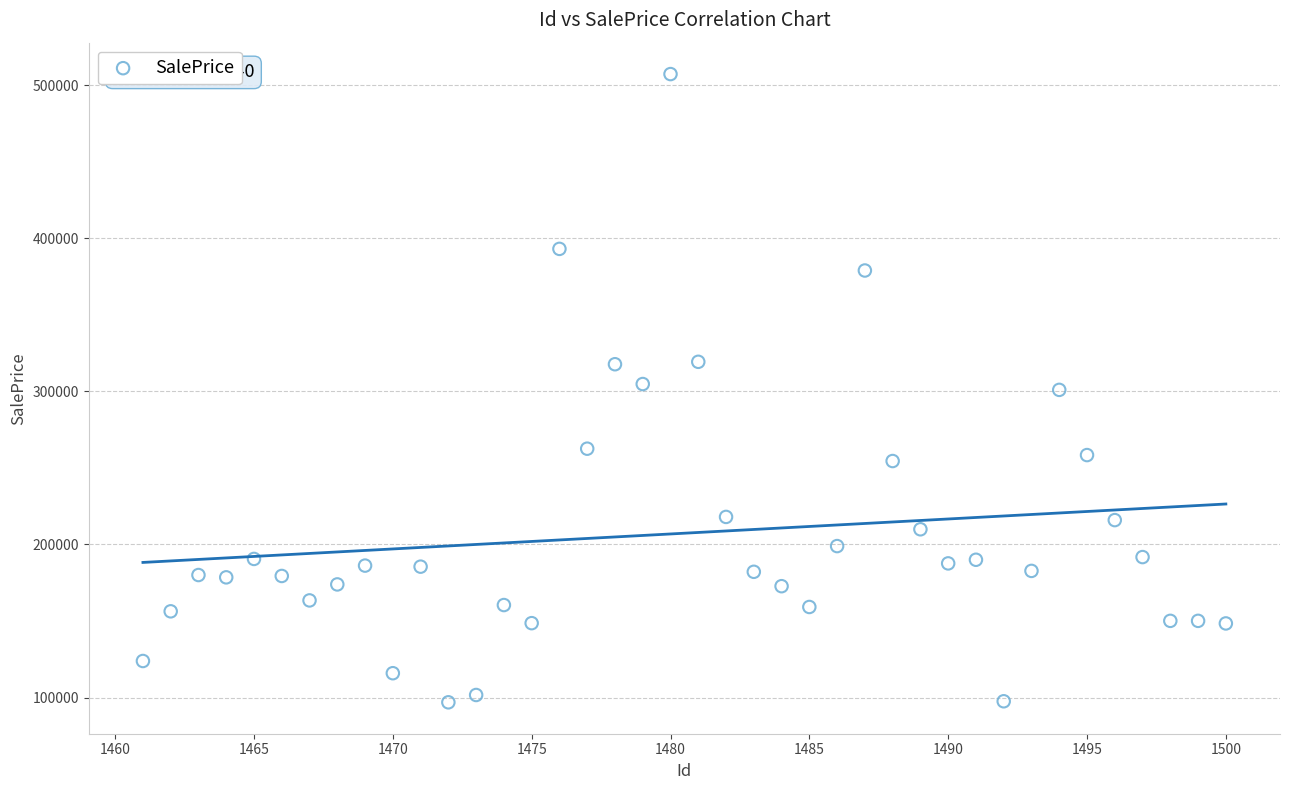

What is the range of X values (max minus min)?

39.0